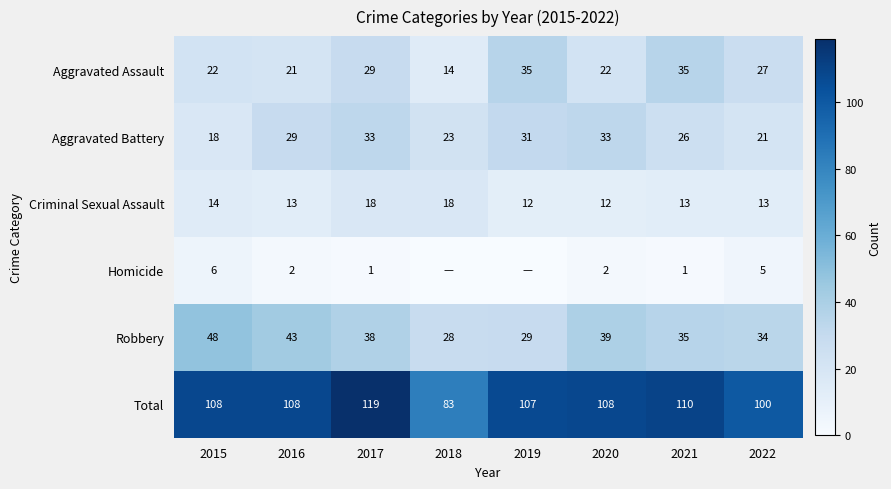

At which label does Robbery reach its minimum?

2018